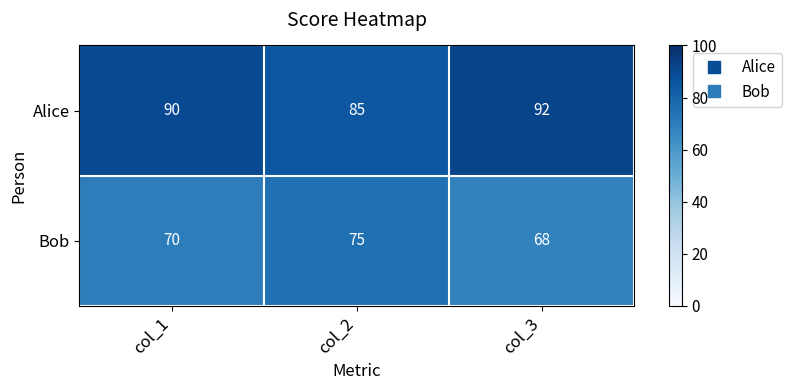

Count the number of data series in this chart.

2